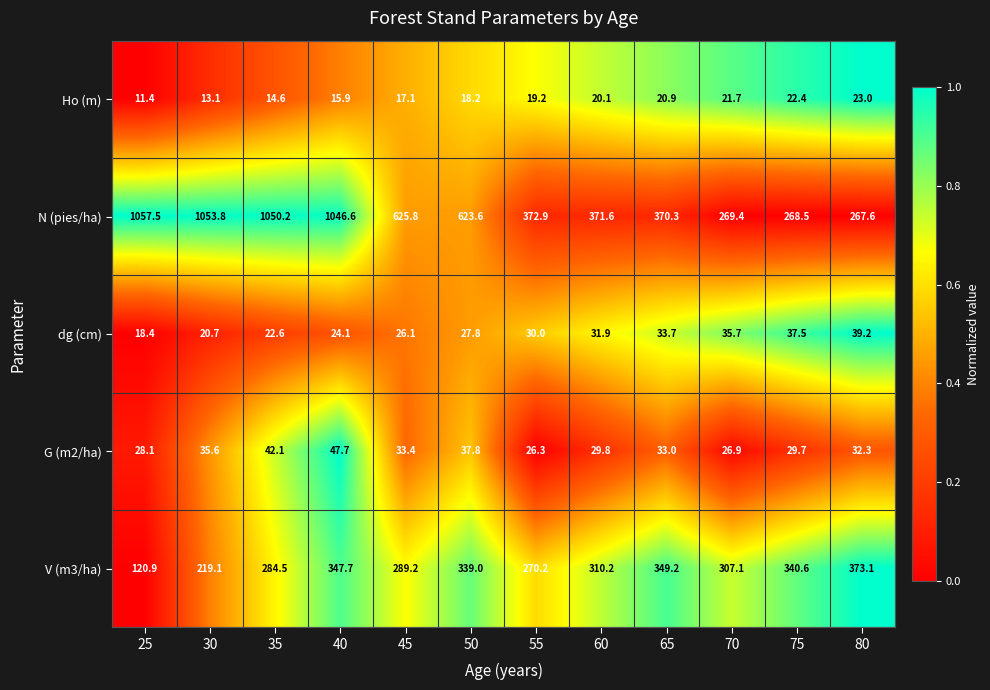

Which category has the highest value across all series?

25